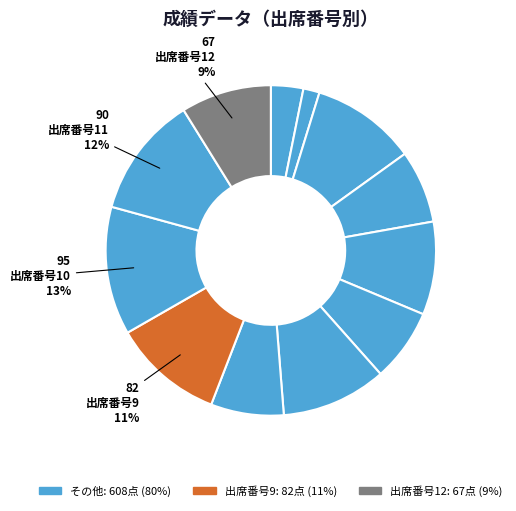

How many slices are in this pie chart?

12